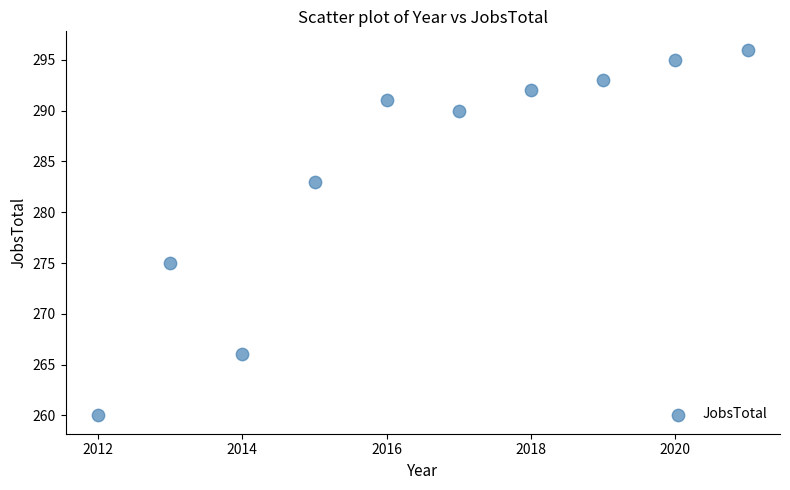

What Y value in the scatter plot is closest to 278?

275